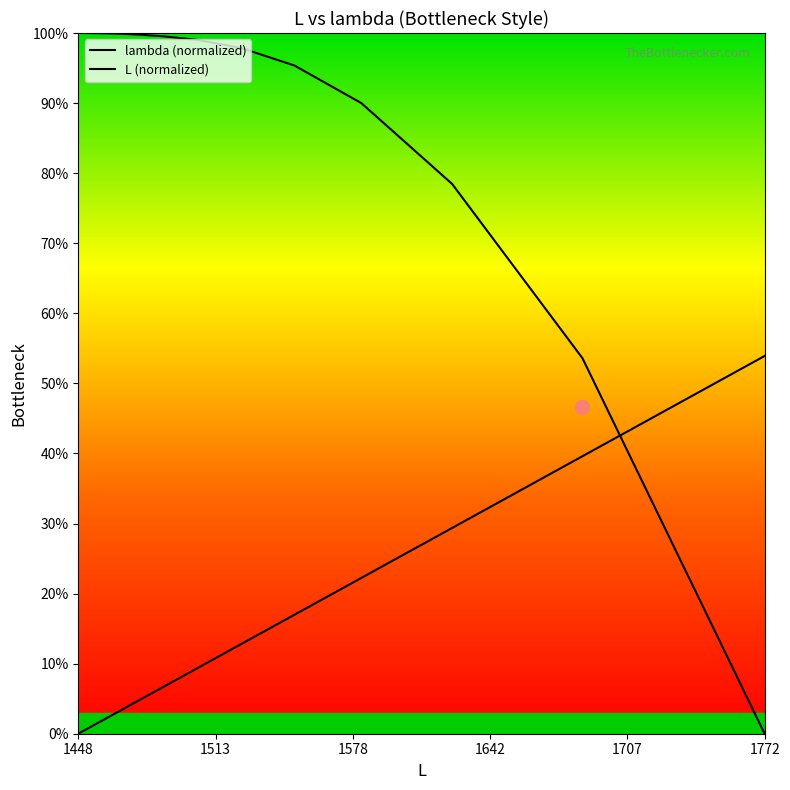

Is the value of L (normalized) at 16 greater than the value of lambda (normalized) at 20?

No